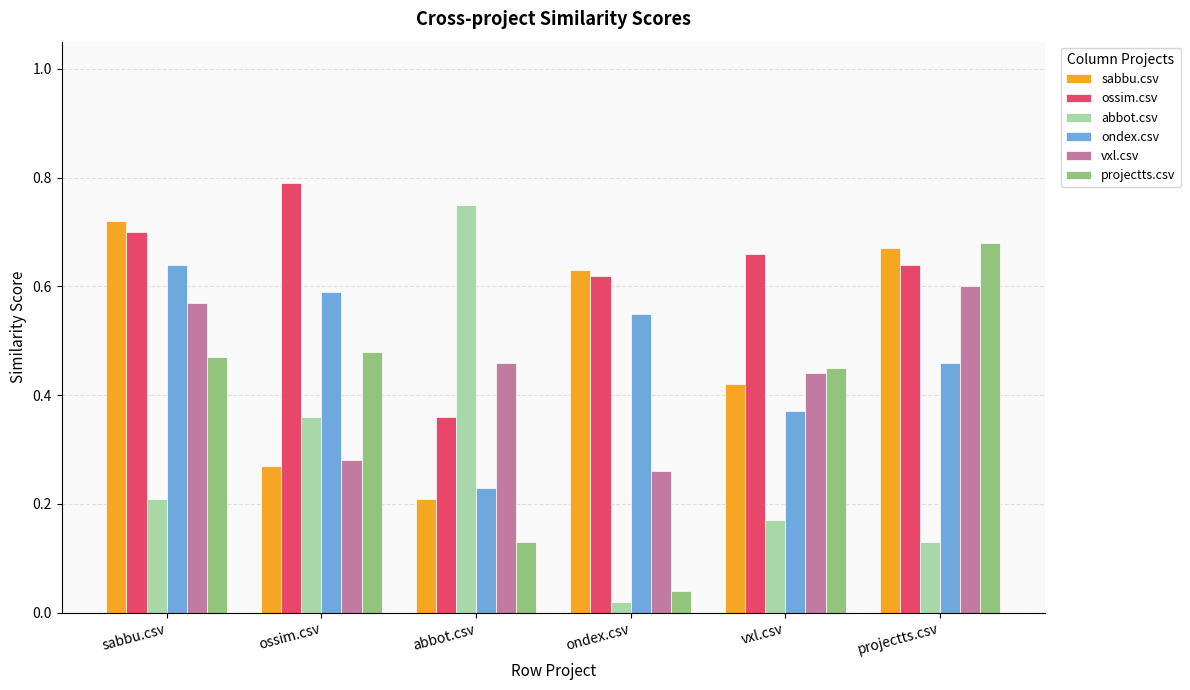

Rank the series at ossim.csv from highest to lowest value.

ossim.csv, ondex.csv, projectts.csv, abbot.csv, vxl.csv, sabbu.csv